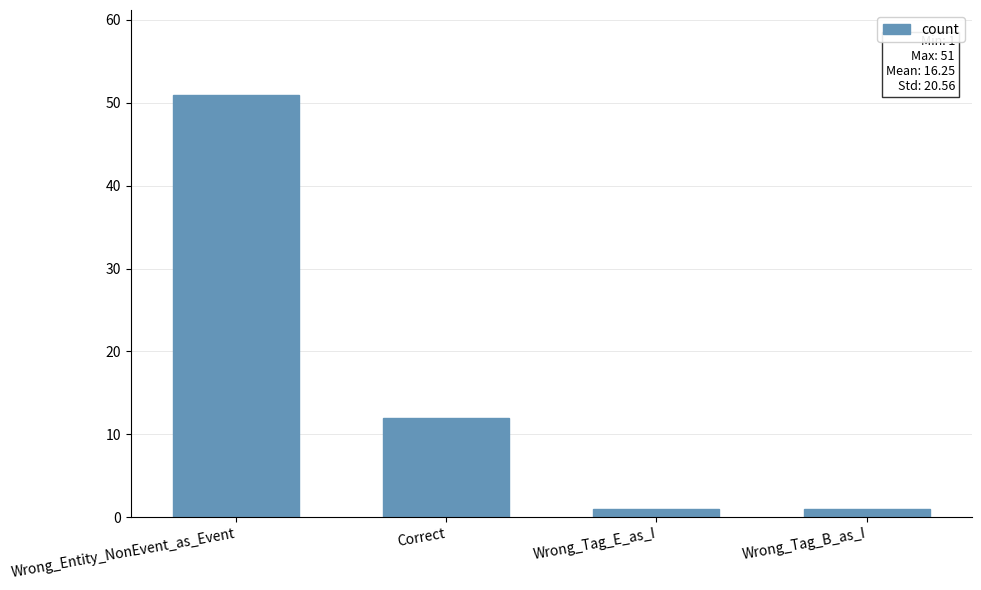

True or false: the data shows 51 at Wrong_Entity_NonEvent_as_Event.

True